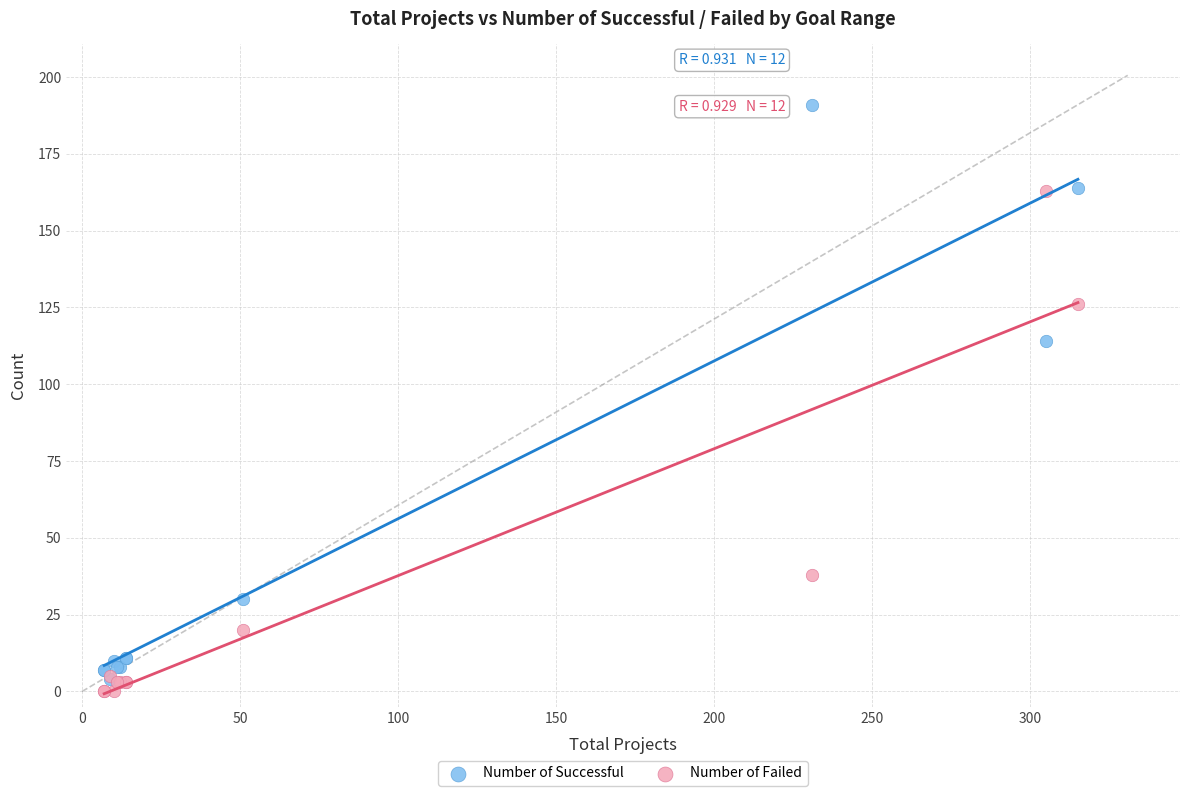

Across all series, what Y value is closest to 95?

114